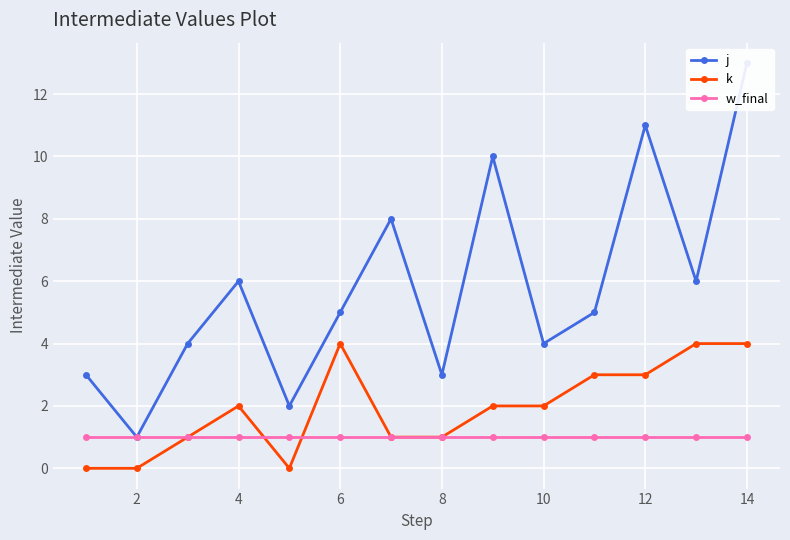

Is it true that w_final equals 1 at 2?

True